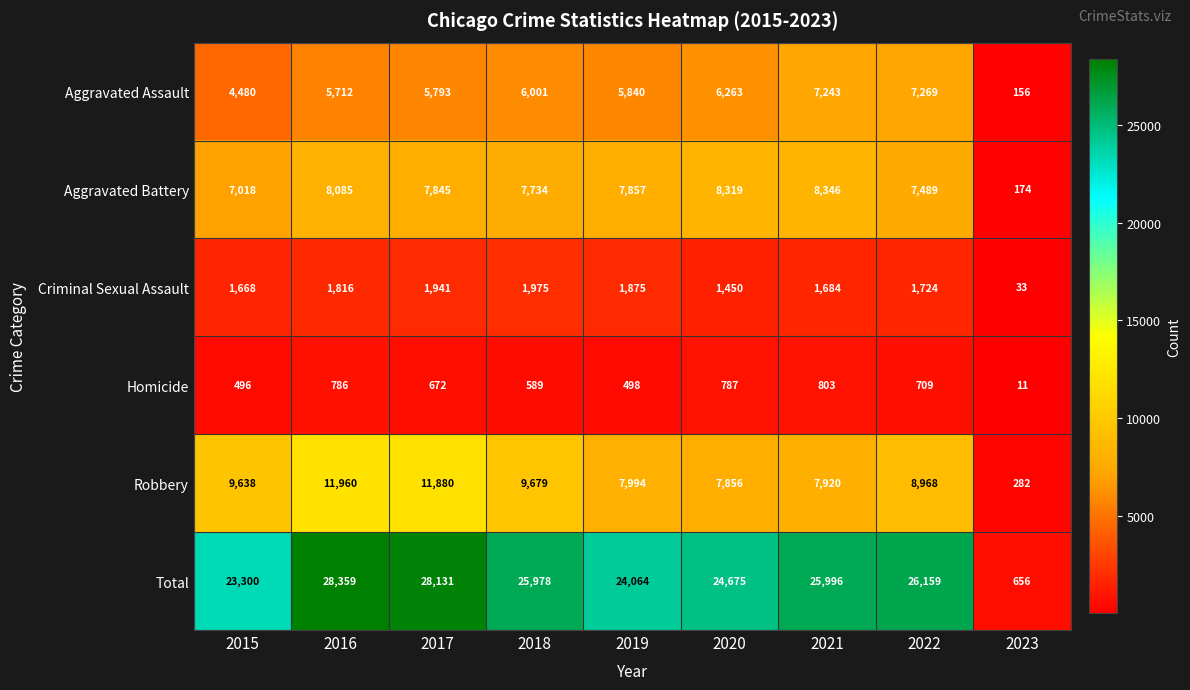

Where is Homicide nearest to the value 407?

2015